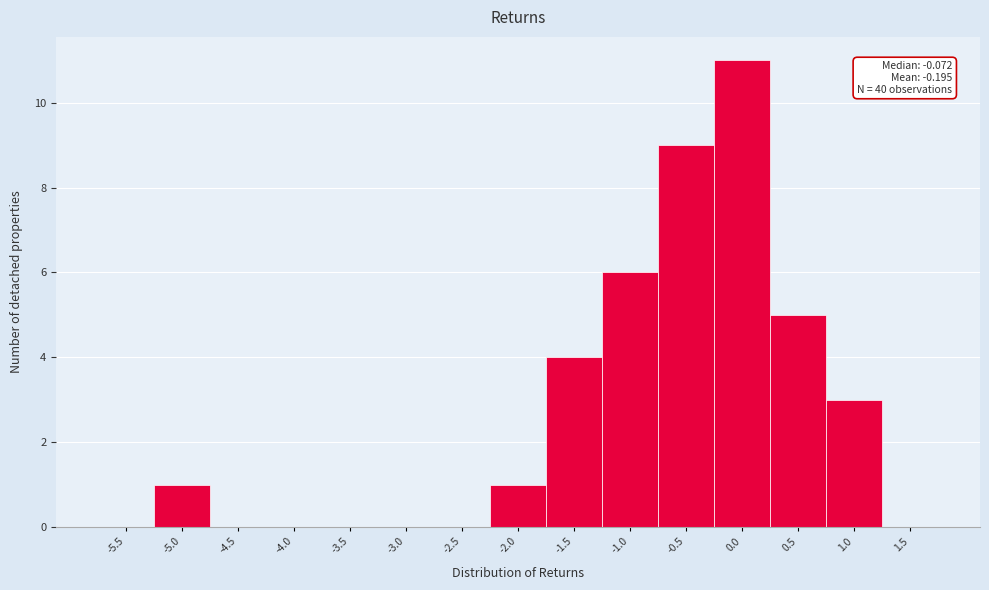

Reading left to right, transcribe all the data shown in this chart.

-5.5=0	-5.0=1	-4.5=0	-4.0=0	-3.5=0	-3.0=0	-2.5=0	-2.0=1	-1.5=4	-1.0=6	-0.5=9	0.0=11	0.5=5	1.0=3	1.5=0